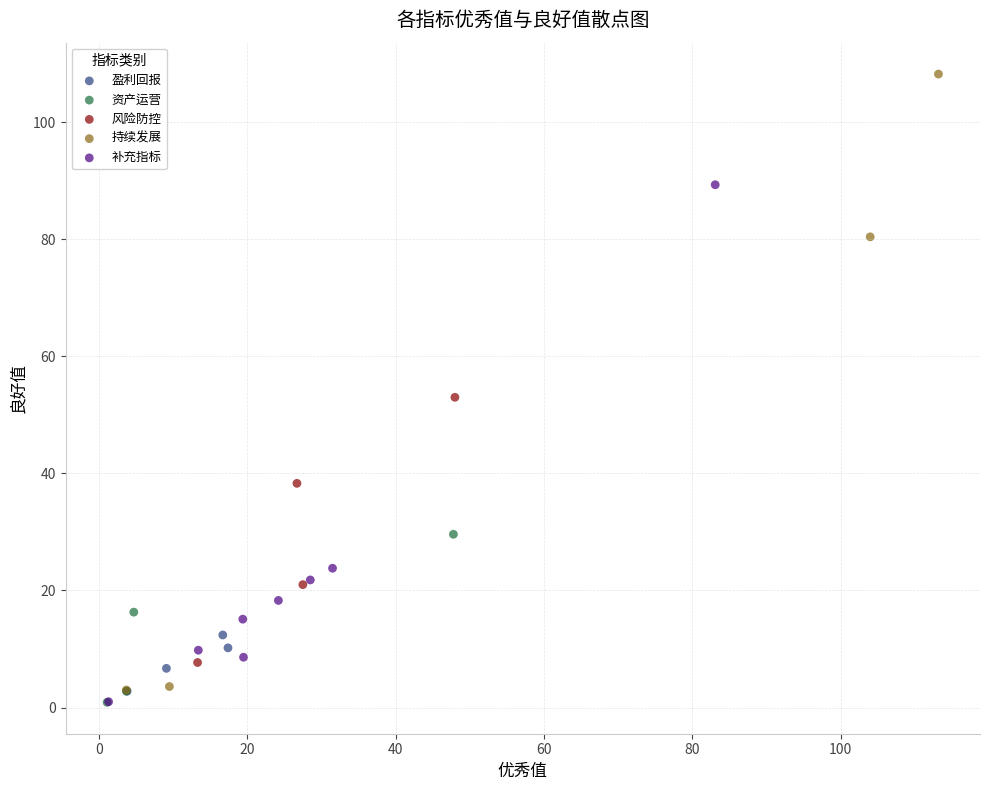

Which series has the largest Y range (max minus min)?

持续发展